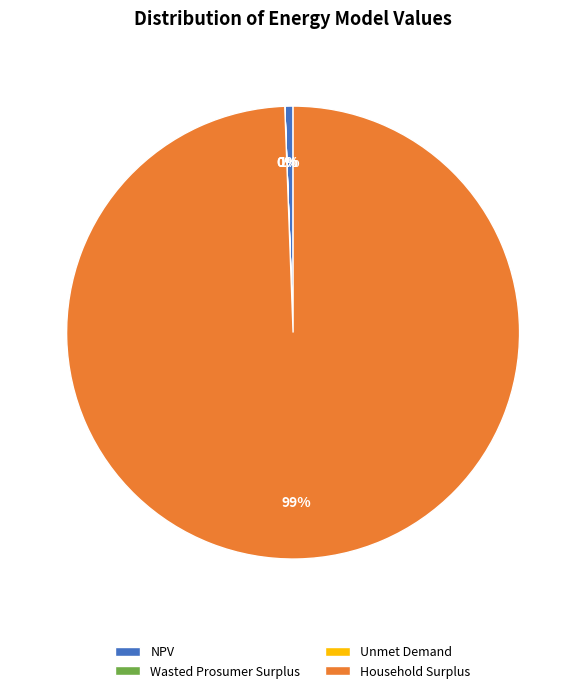

Is it true that NPV is 1% of the pie?

True